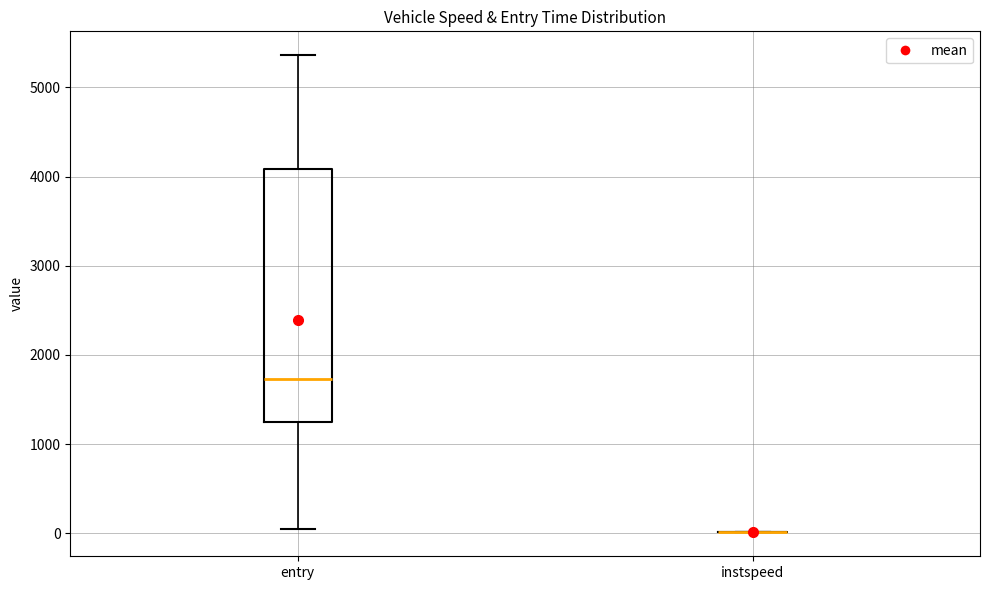

Reading left to right, transcribe this box plot: for each box, give where its median line is, the range the box spans, and where its two whiskers end, as read against the y-axis. The values are not printed on the chart, so give them approximately, as read against the axis.

entry: median 1700, box 1200 to 4100, whiskers 0 to 5400
instspeed: box collapsed to a line at 0, whiskers 0 to 0